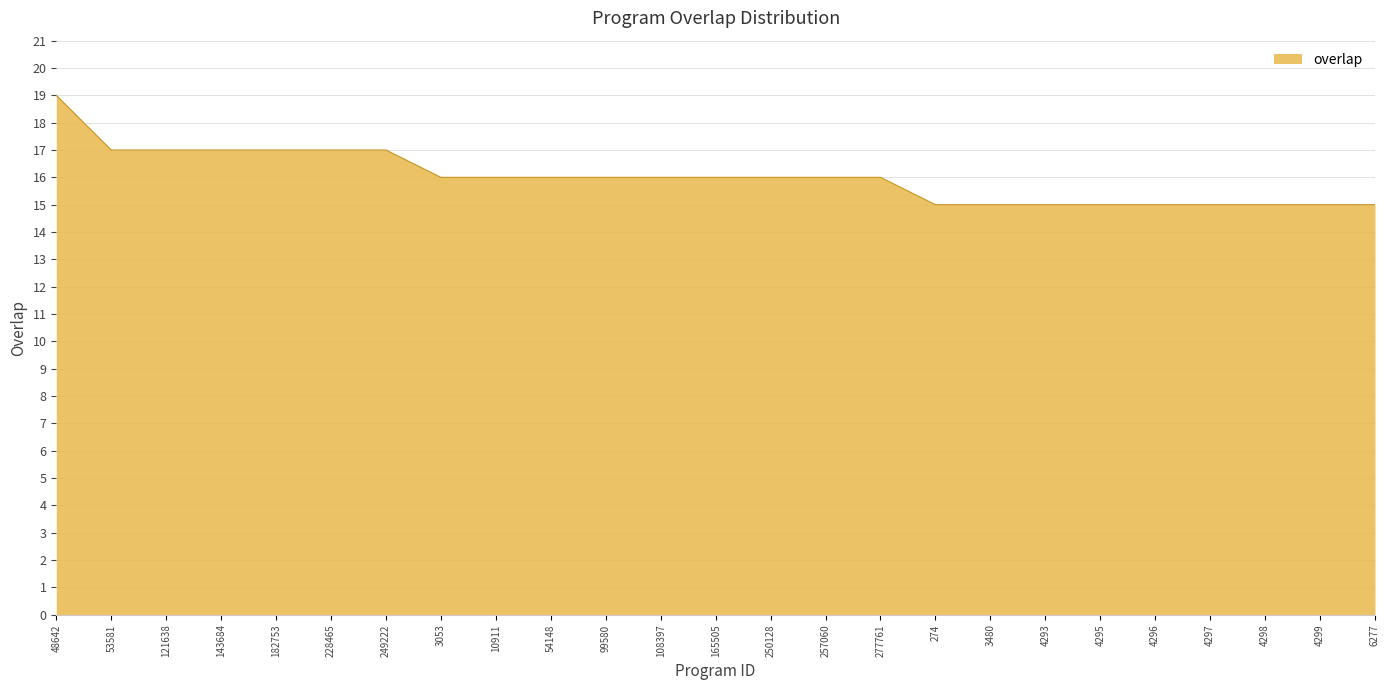

Between 53581 and 10911, which is larger?

53581